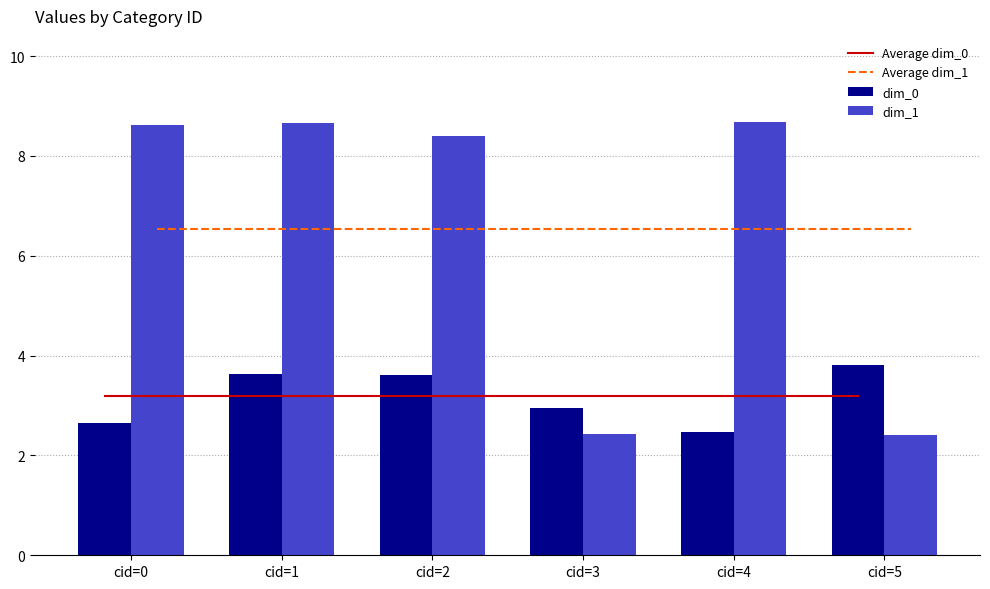

What is the value of the Average dim_1 bar at the 6th from the left?

6.5